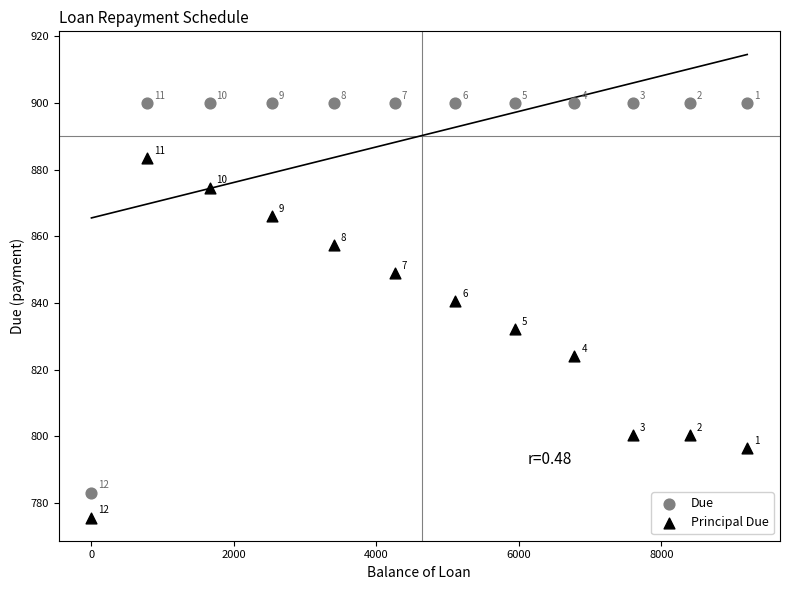

What are all the series names shown in the legend?

Due, Principal Due